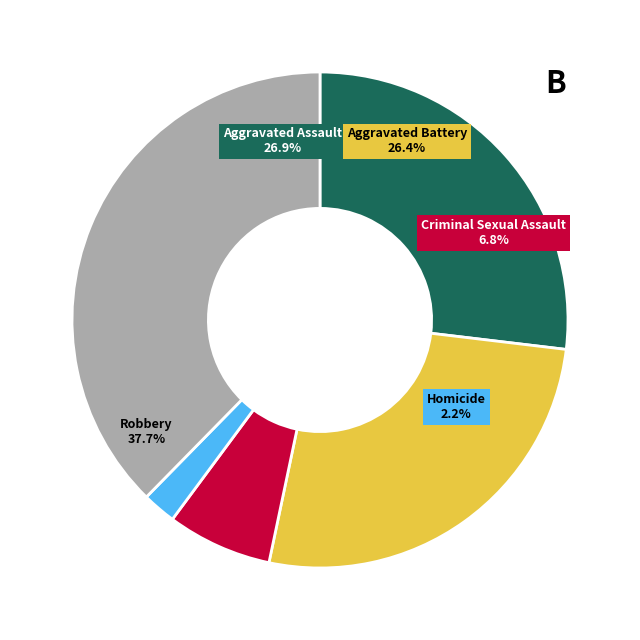

To the nearest percent, what percentage of the pie is Homicide?

2%